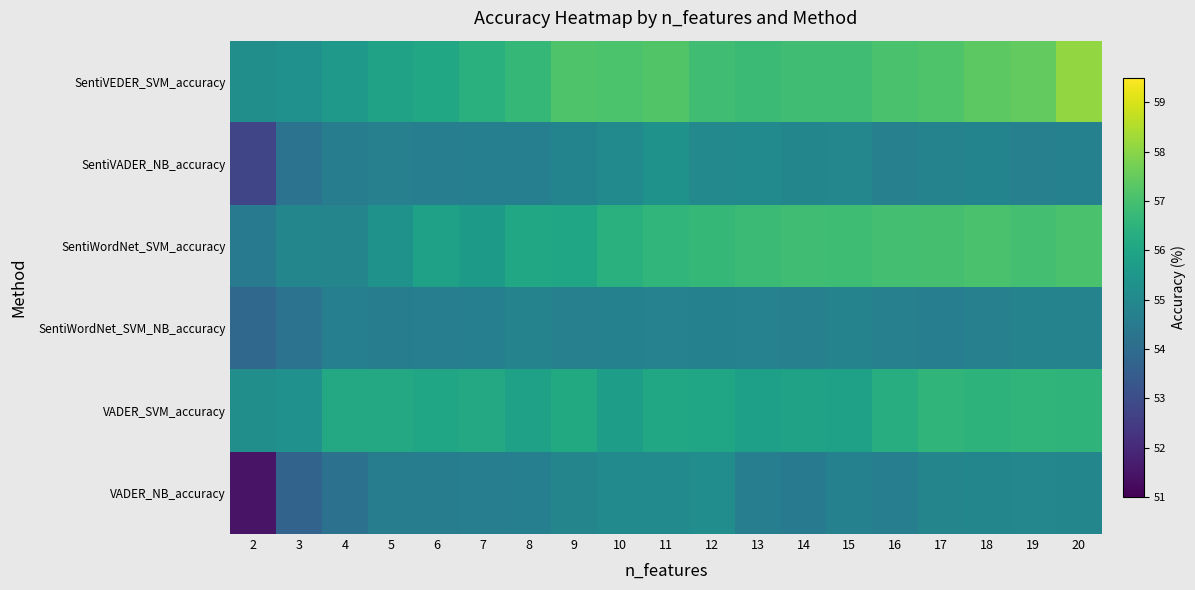

Reading right to left, transcribe all the data shown in this chart.

SentiVEDER_SVM_accuracy: 20=58.1	19=57.5	18=57.4	17=57.2	16=57.1	15=56.9	14=56.9	13=56.8	12=56.9	11=57.2	10=57.1	9=57.2	8=56.7	7=56.4	6=56.1	5=55.9	4=55.6	3=55.3	2=55.2
SentiVADER_NB_accuracy: 20=54.7	19=54.7	18=54.8	17=54.8	16=54.7	15=54.9	14=54.9	13=55.1	12=55.0	11=55.4	10=55.0	9=54.8	8=54.7	7=54.7	6=54.6	5=54.7	4=54.6	3=54.2	2=52.8
SentiWordNet_SVM_accuracy: 20=57.0	19=57.0	18=57.0	17=57.0	16=57.0	15=56.9	14=56.9	13=56.8	12=56.7	11=56.6	10=56.4	9=56.0	8=56.0	7=55.6	6=55.9	5=55.3	4=54.9	3=54.9	2=54.5
SentiWordNet_SVM_NB_accuracy: 20=54.8	19=54.8	18=54.7	17=54.6	16=54.7	15=54.8	14=54.7	13=54.8	12=54.7	11=54.8	10=54.7	9=54.7	8=54.8	7=54.7	6=54.6	5=54.6	4=54.7	3=54.2	2=53.8
VADER_SVM_accuracy: 20=56.5	19=56.5	18=56.5	17=56.5	16=56.3	15=55.9	14=55.9	13=55.8	12=56.0	11=56.0	10=55.7	9=56.2	8=55.9	7=56.1	6=56.0	5=56.1	4=56.1	3=55.3	2=55.2
VADER_NB_accuracy: 20=54.9	19=55.0	18=54.9	17=54.9	16=54.6	15=54.7	14=54.5	13=54.6	12=55.2	11=55.1	10=55.0	9=54.9	8=54.7	7=54.6	6=54.6	5=54.6	4=54.2	3=53.7	2=51.5